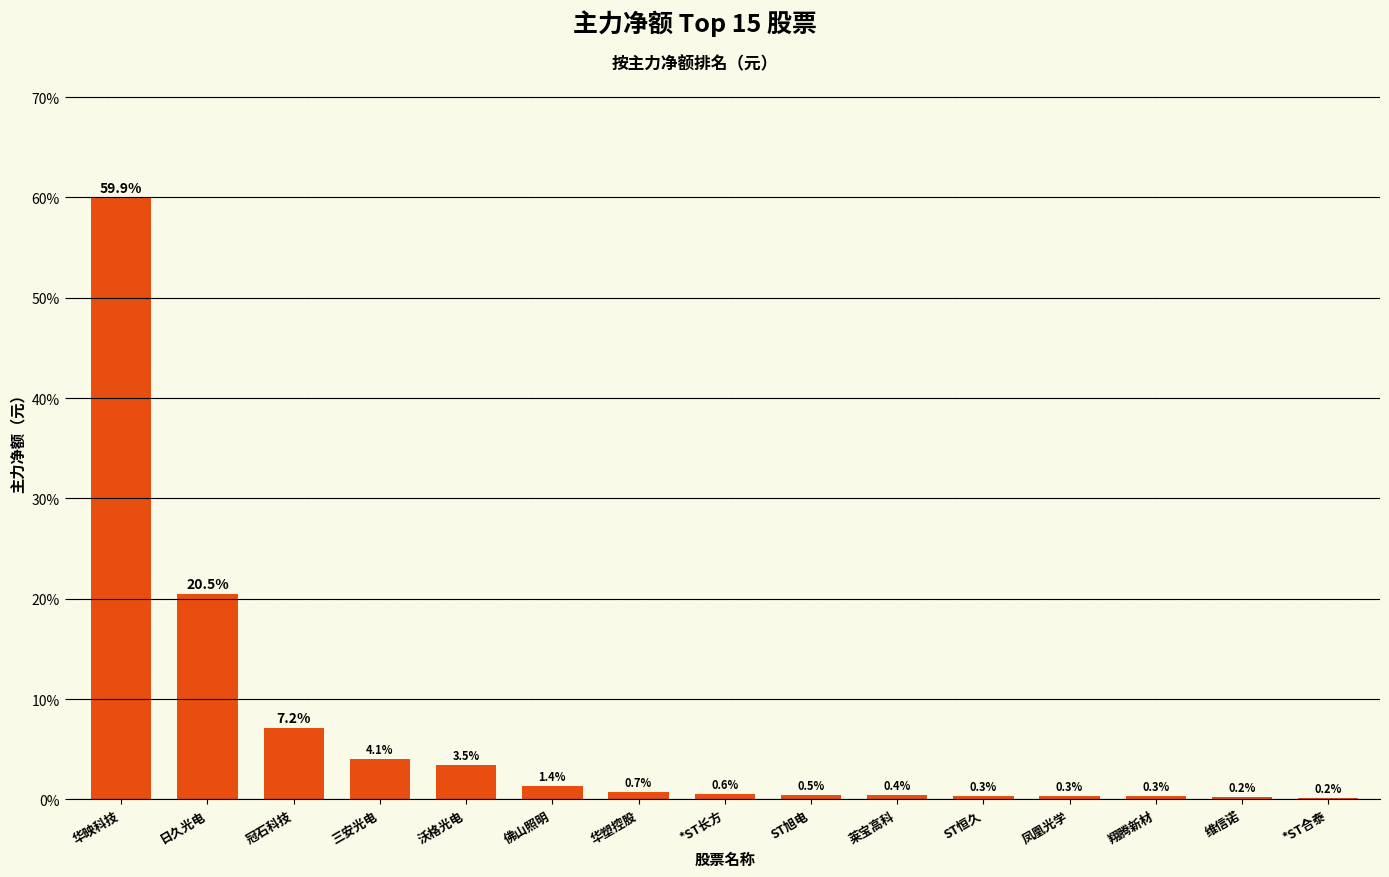

What is the change in value from 日久光电 to ST旭电?

-20.0